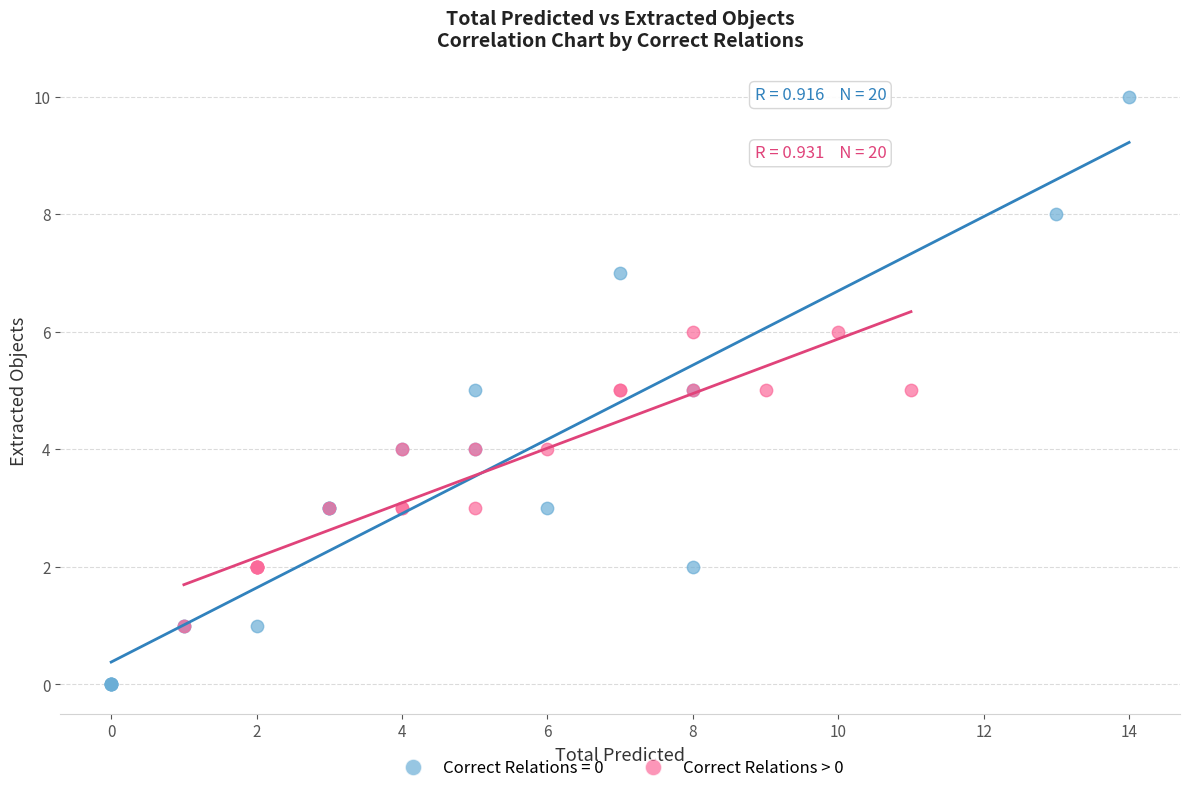

Which series has the widest spread of Y values?

Correct Relations = 0